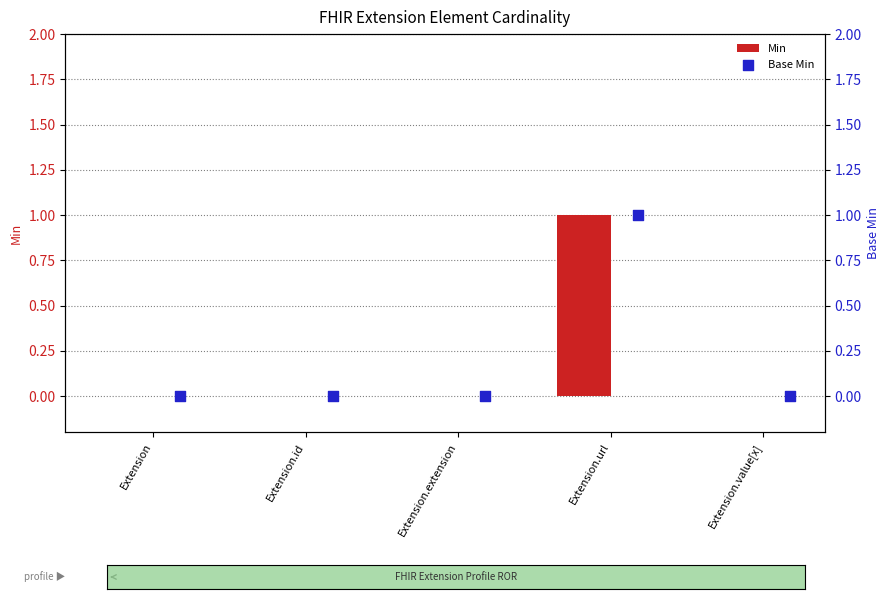

What are all the series names shown in the legend?

Min, Base Min